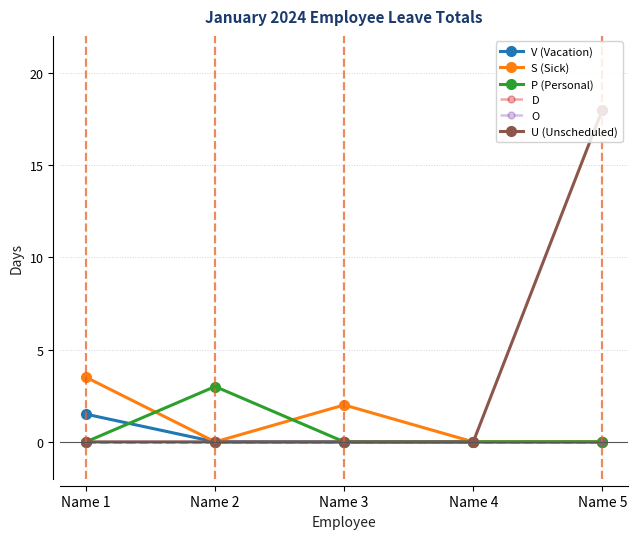

True or false: D and O cross at least once.

False